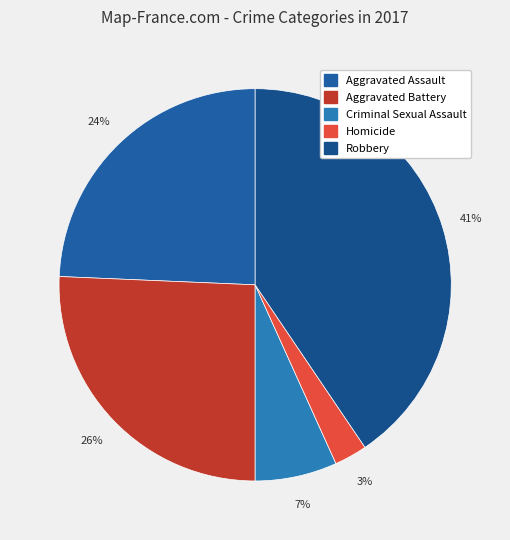

Which slice is the largest?

Robbery